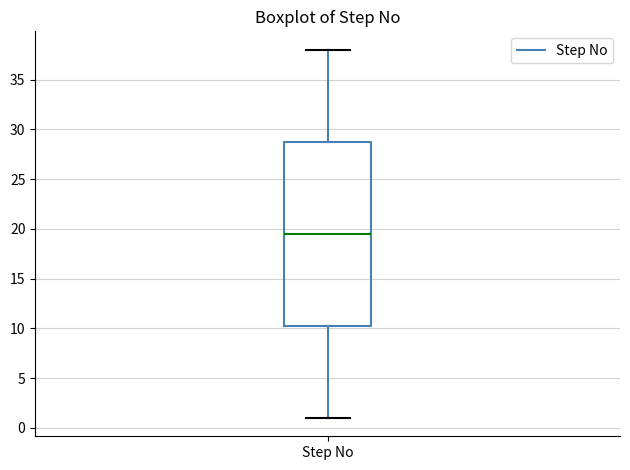

Read this box plot against the y-axis: the position of the median line, the range covered by the box, and the ends of both whiskers. The values are not printed on the chart, so give them approximately, as read against the axis.

median 19.5, box 10.5 to 29.0, whiskers 1.0 to 38.0